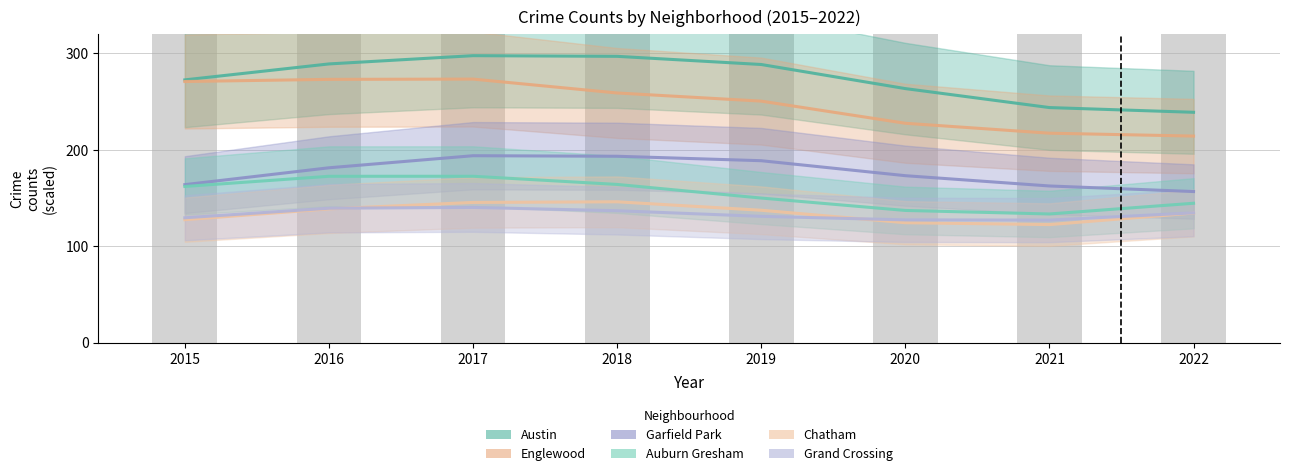

At which category does the chart reach its minimum across all series?

2021